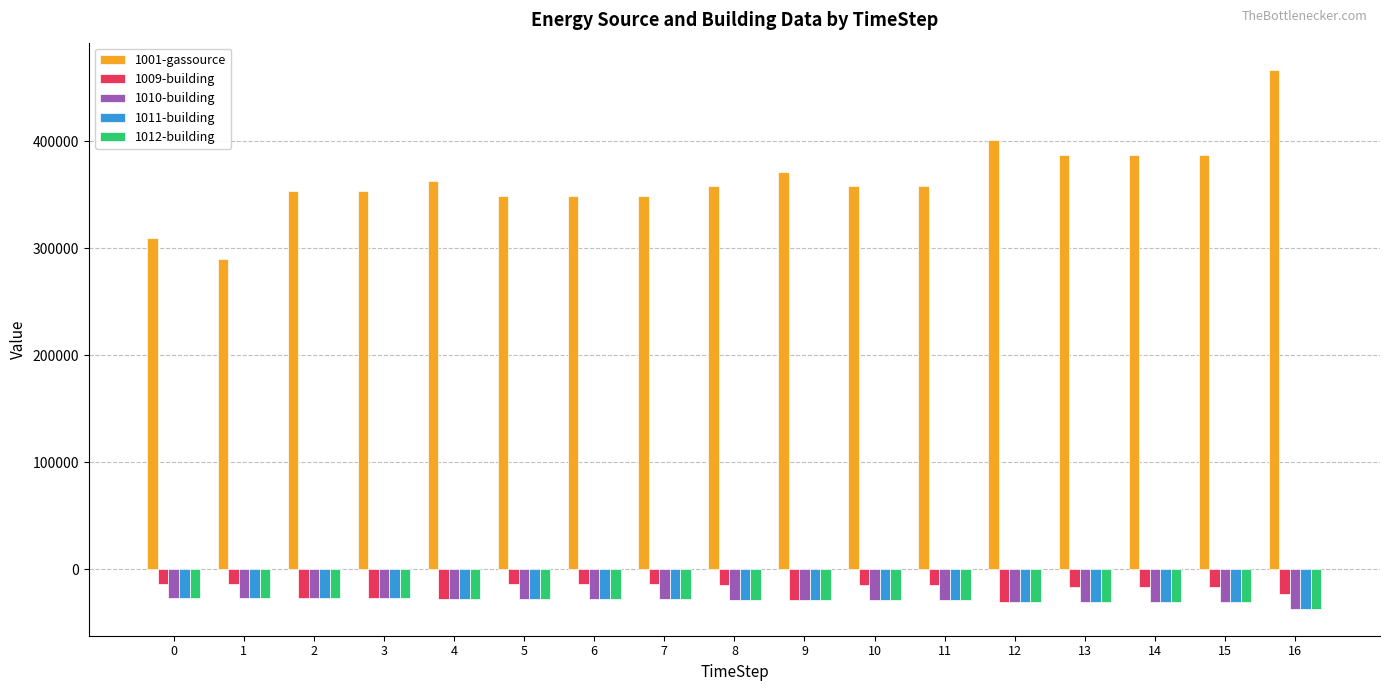

Between 0 and 8, which series saw the biggest shift?

1001-gassource